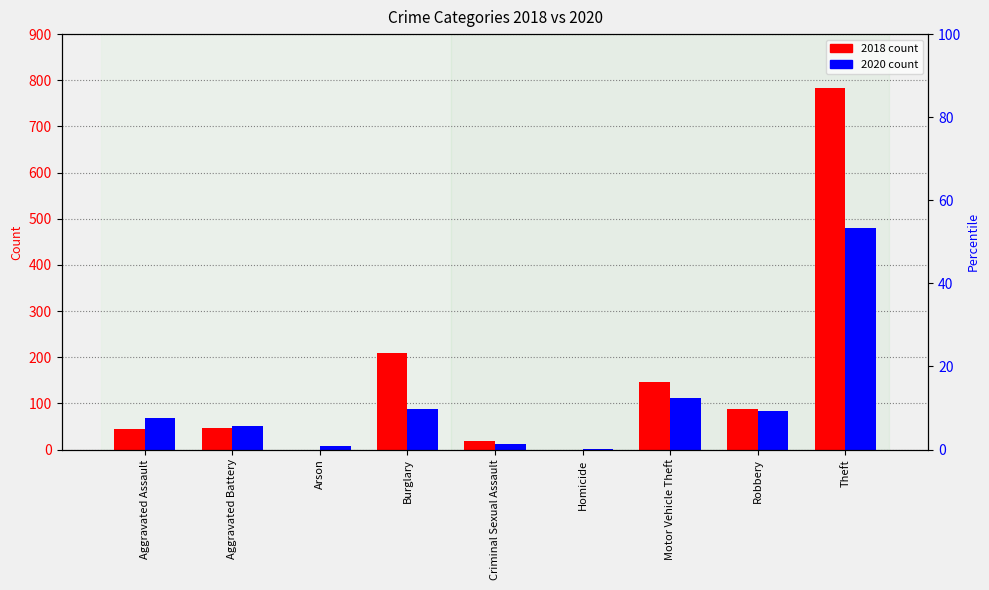

What is the total value across all series at Motor Vehicle Theft?

258